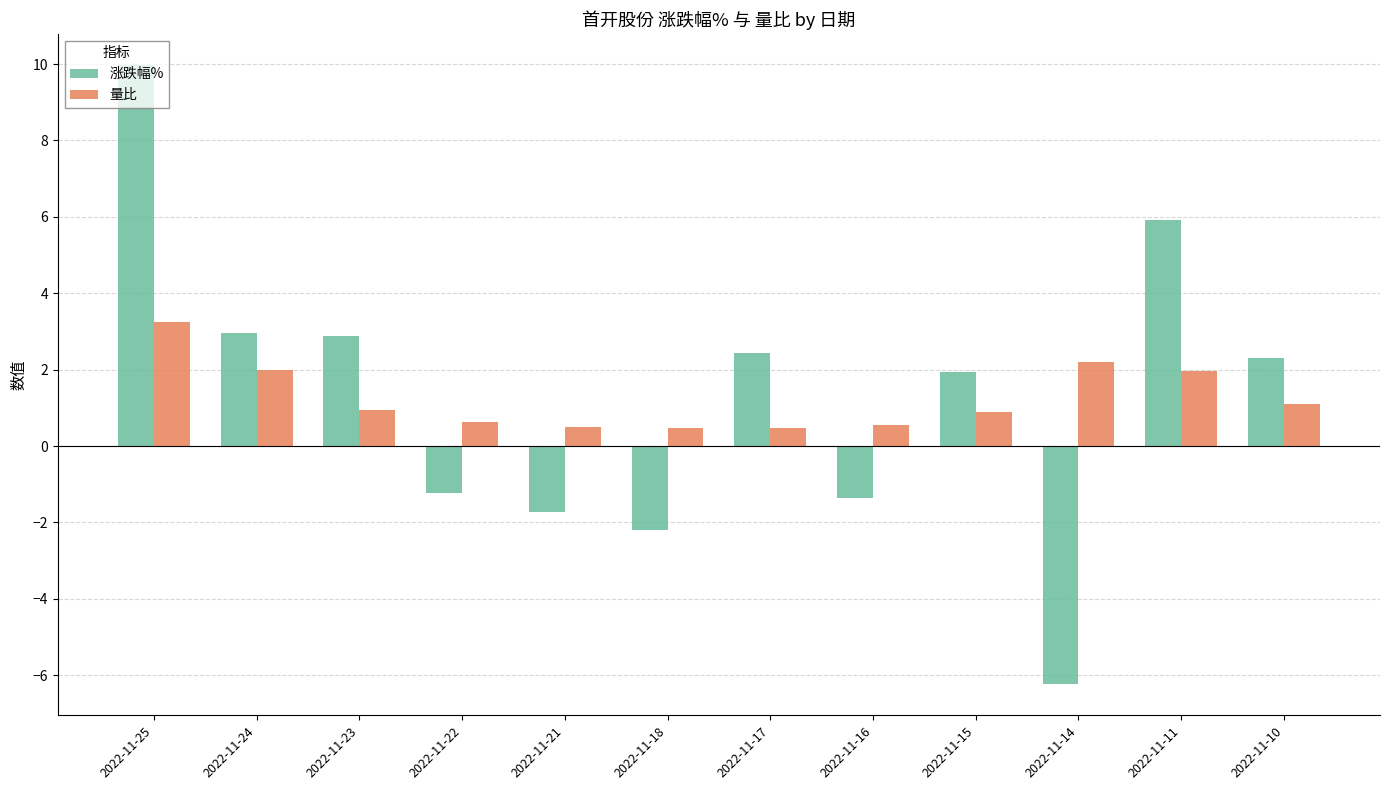

What is the sum of all 涨跌幅% values?

15.6